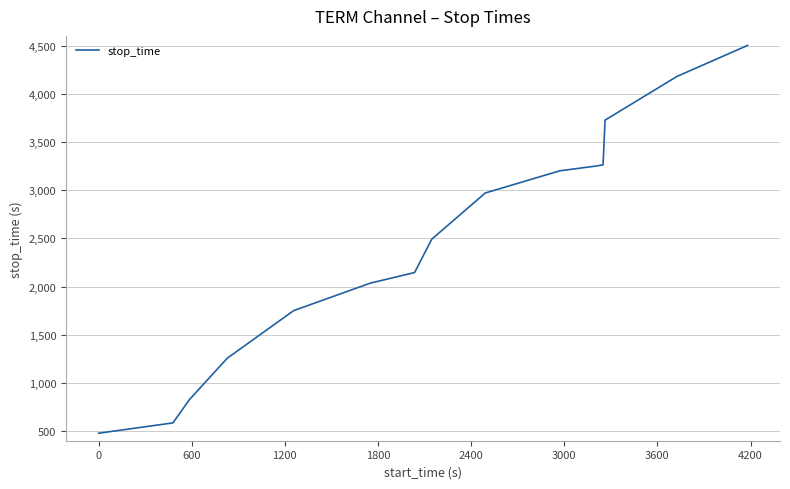

What is the smallest value displayed?

478